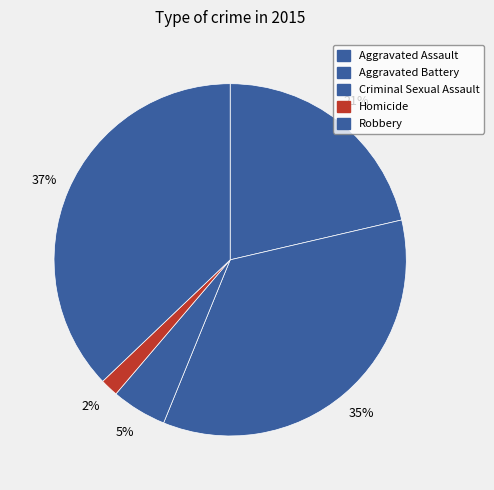

What percentage is the Aggravated Assault slice, to the nearest percent?

21%